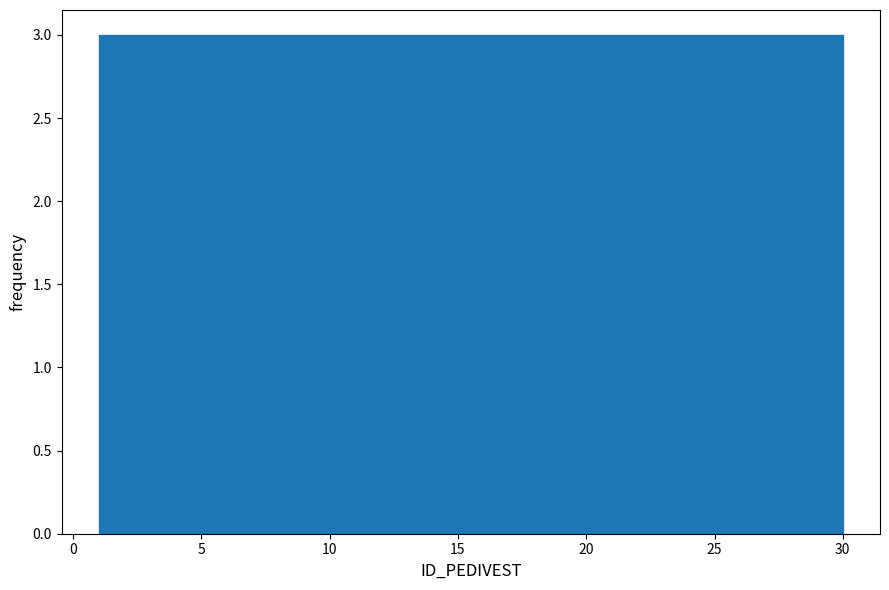

Reading left to right, transcribe this chart: for each bar, give the range it covers on the x-axis and its height. Neither the bar edges nor the heights are printed on the chart, so give them approximately, as read against the axes.

1.0 to 3.9: 3
3.9 to 6.8: 3
6.8 to 9.7: 3
9.7 to 12.6: 3
12.6 to 15.5: 3
15.5 to 18.4: 3
18.4 to 21.3: 3
21.3 to 24.2: 3
24.2 to 27.1: 3
27.1 to 30.0: 3